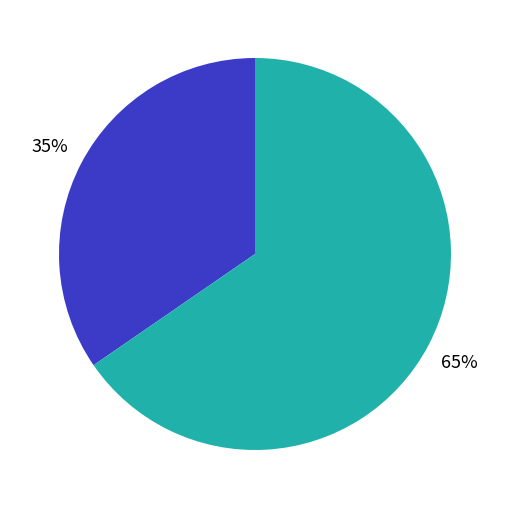

Does any single category account for the majority?

Yes